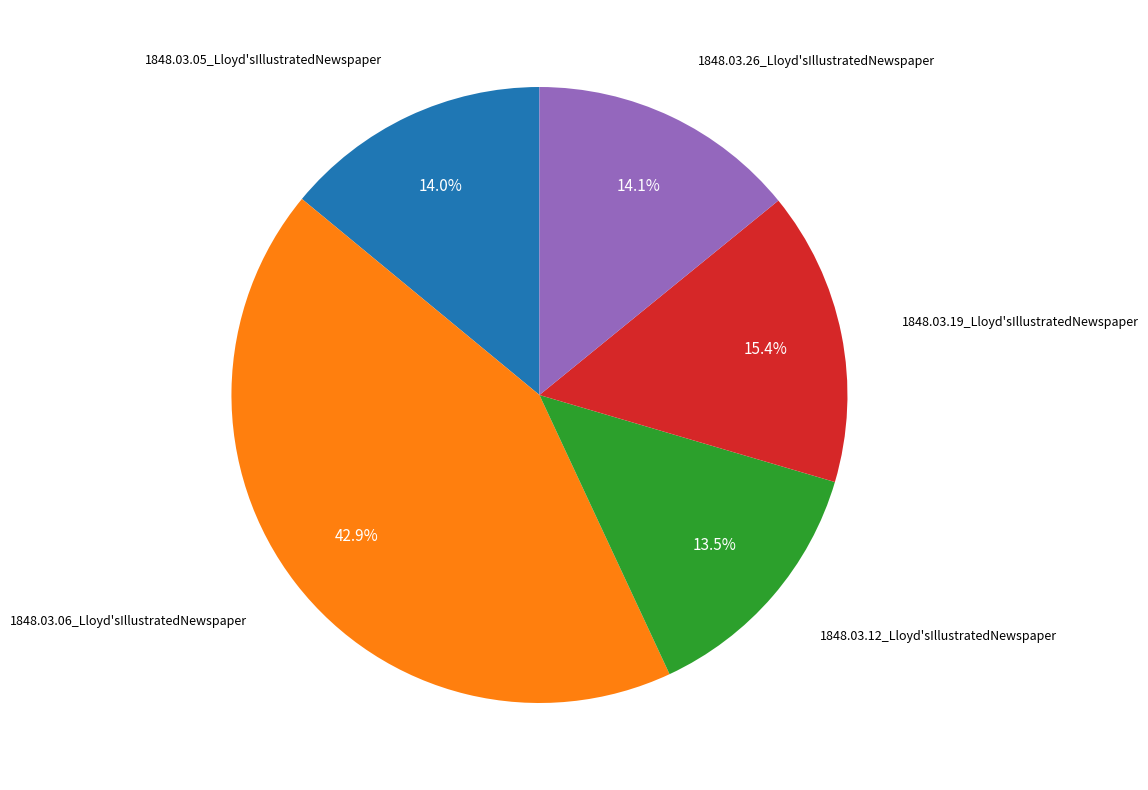

Does any single category account for the majority?

No